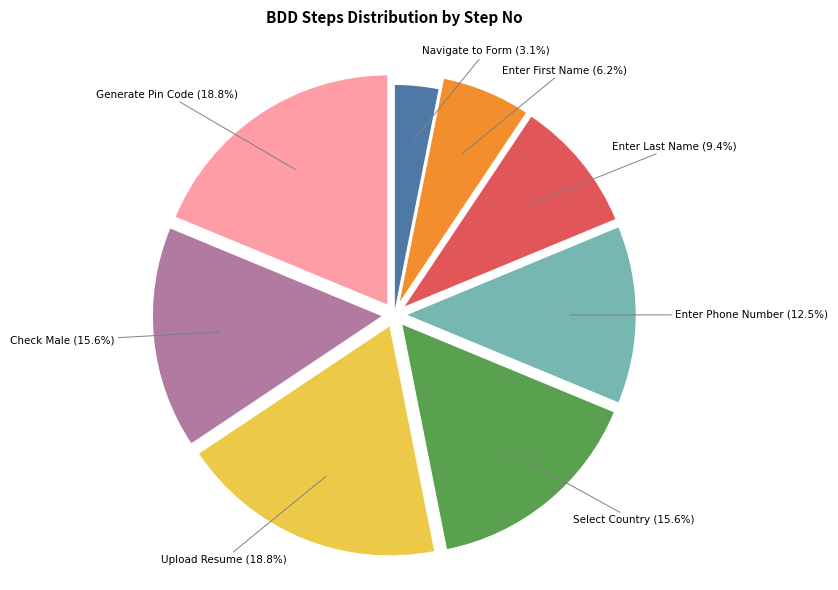

Is there a majority slice in this chart?

No